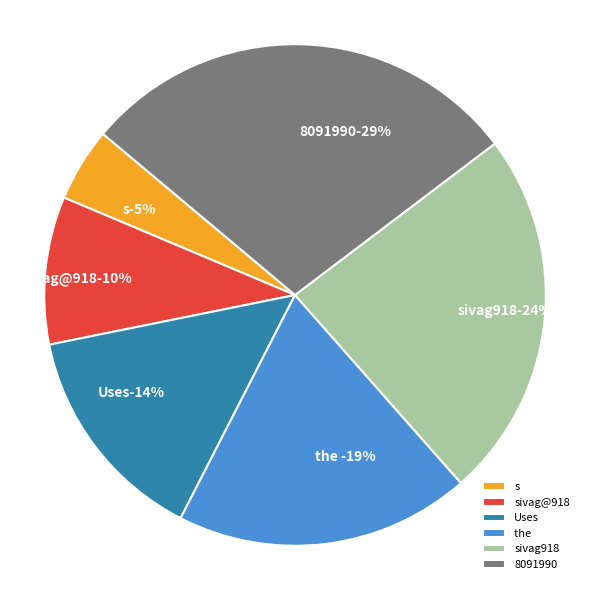

Does Uses represent more than half of the total?

No